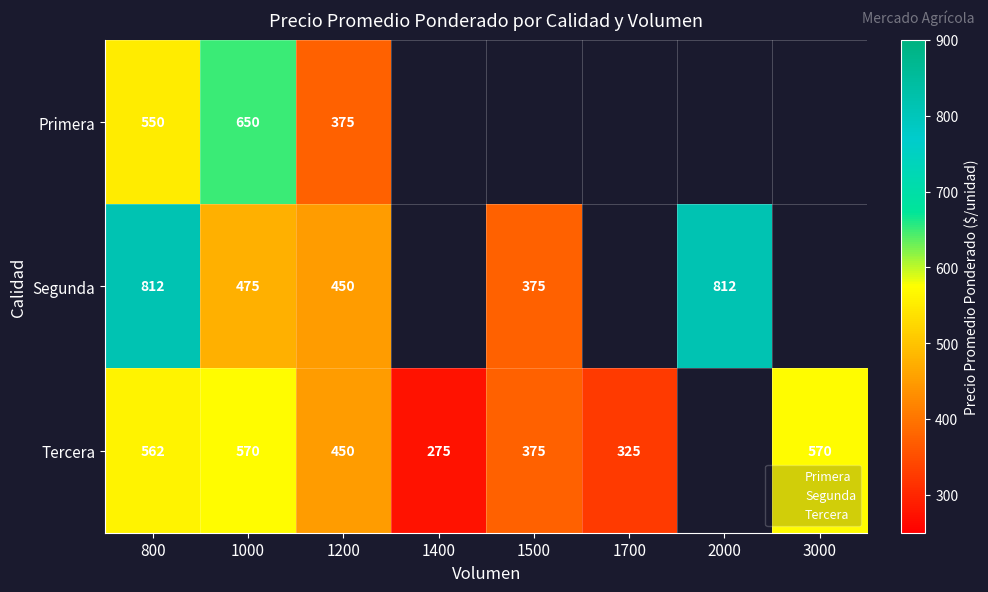

List the series in order of their peak value, lowest first.

Tercera, Primera, Segunda